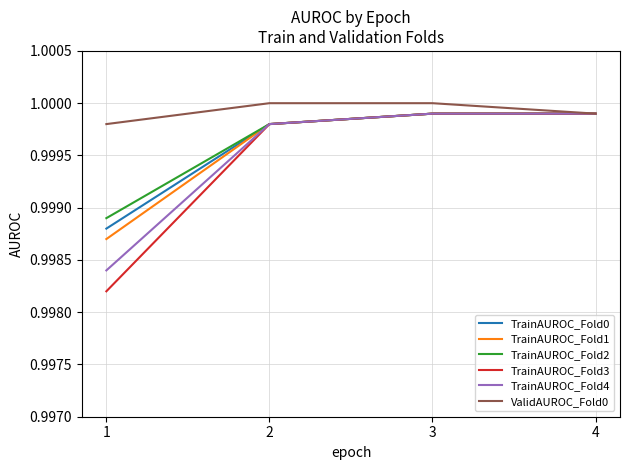

True or false: ValidAUROC_Fold0 has a value of 1.0 at 3.

True